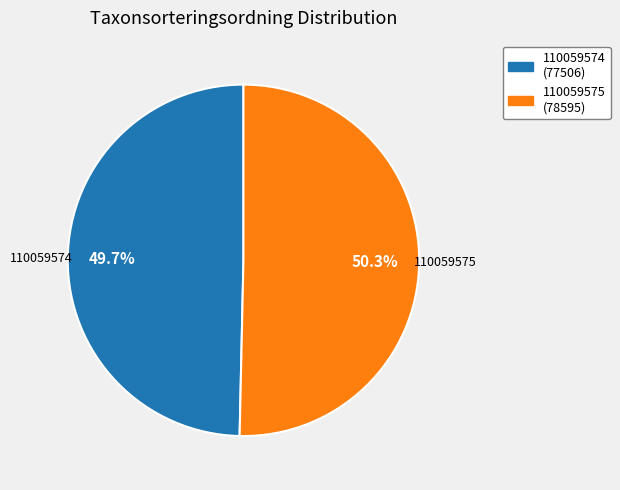

To the nearest percent, what is the average slice percentage?

50%